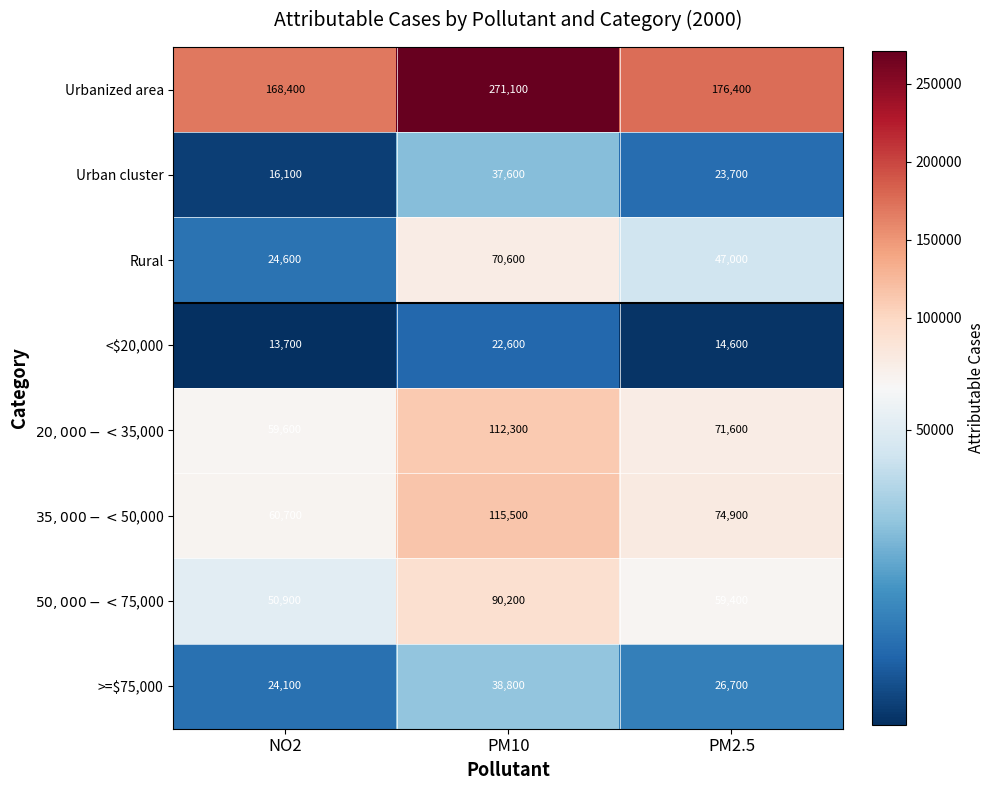

What is the total value across all series at PM10?

758700